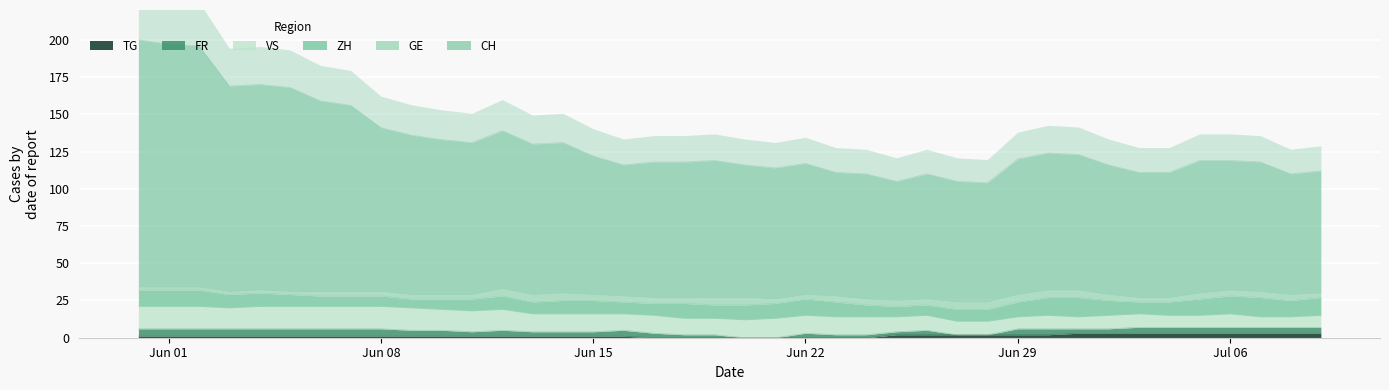

Count the number of data series in this chart.

6